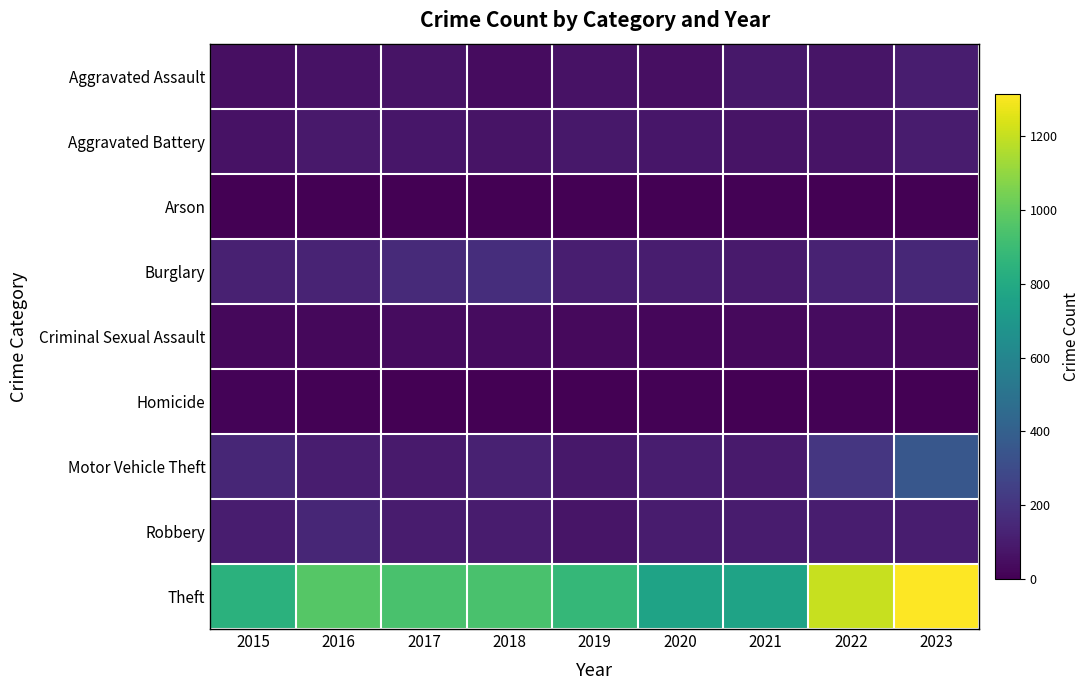

Which label corresponds to the largest value in the chart?

2023